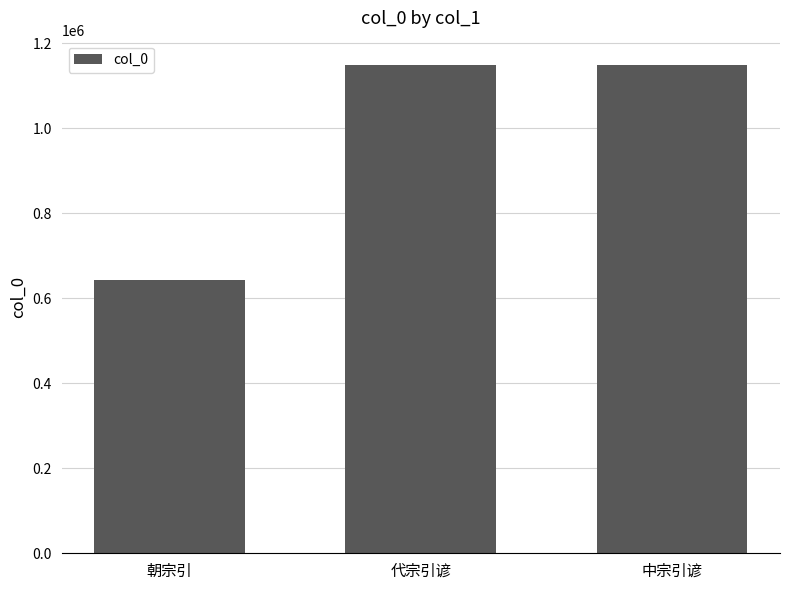

What is the label of the 3rd bar from the right?

朝宗引